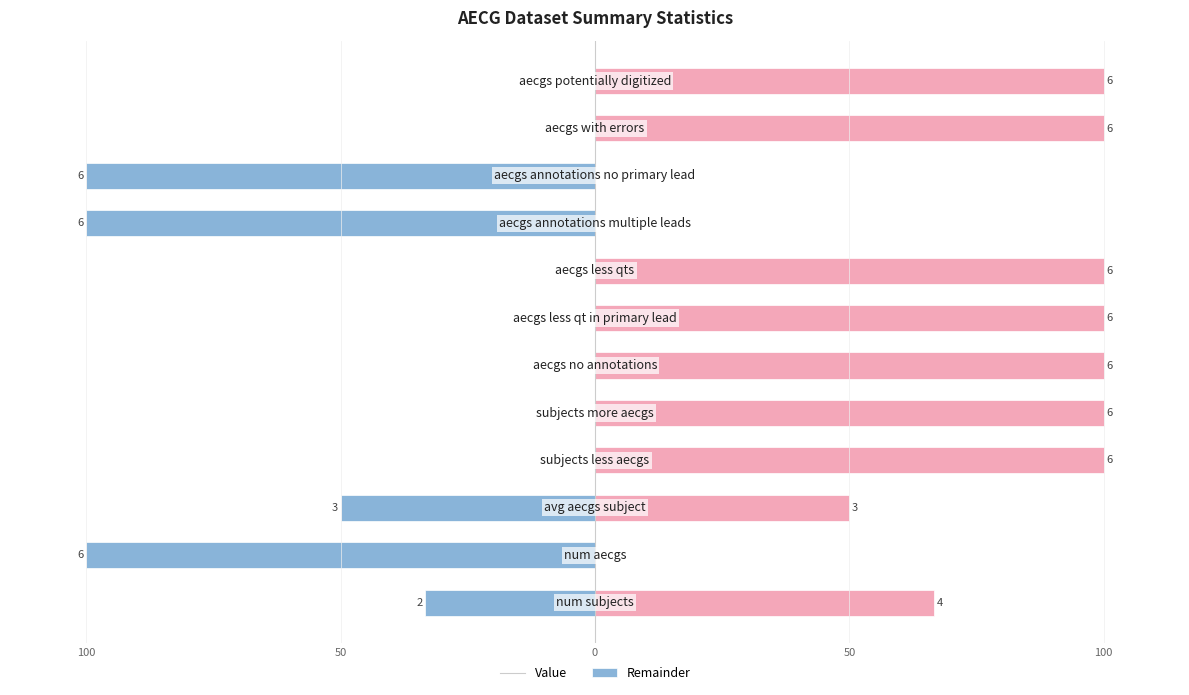

How many bars are there in total?

24